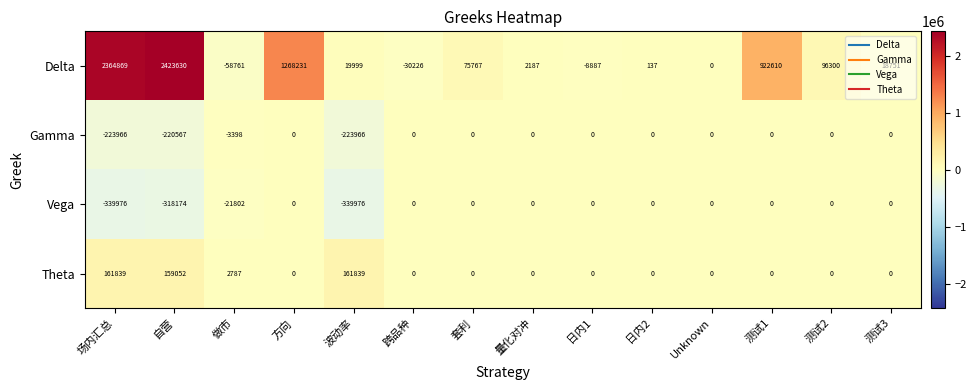

Rank the categories by Delta value from lowest to highest.

做市, 跨品种, 日内1, Unknown, 日内2, 量化对冲, 测试3, 波动率, 套利, 测试2, 测试1, 方向, 场内汇总, 自营